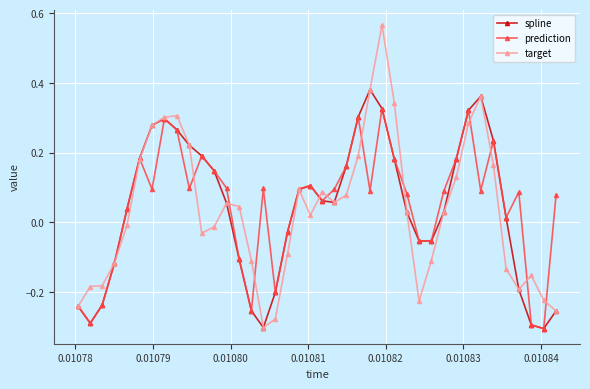

List the series in order of their peak value, highest first.

target, spline, prediction